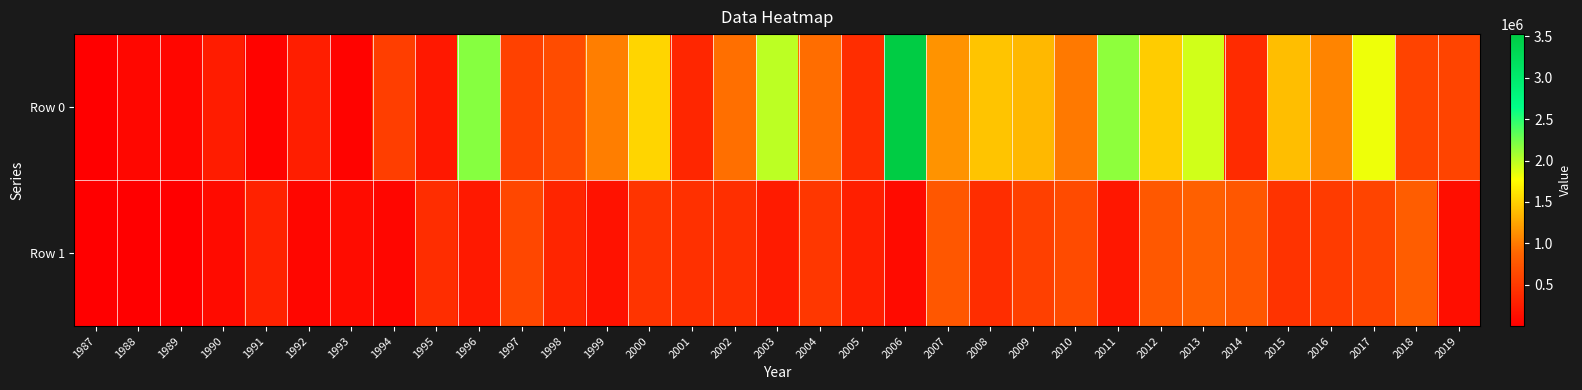

What is the maximum value shown in the chart?

3524634